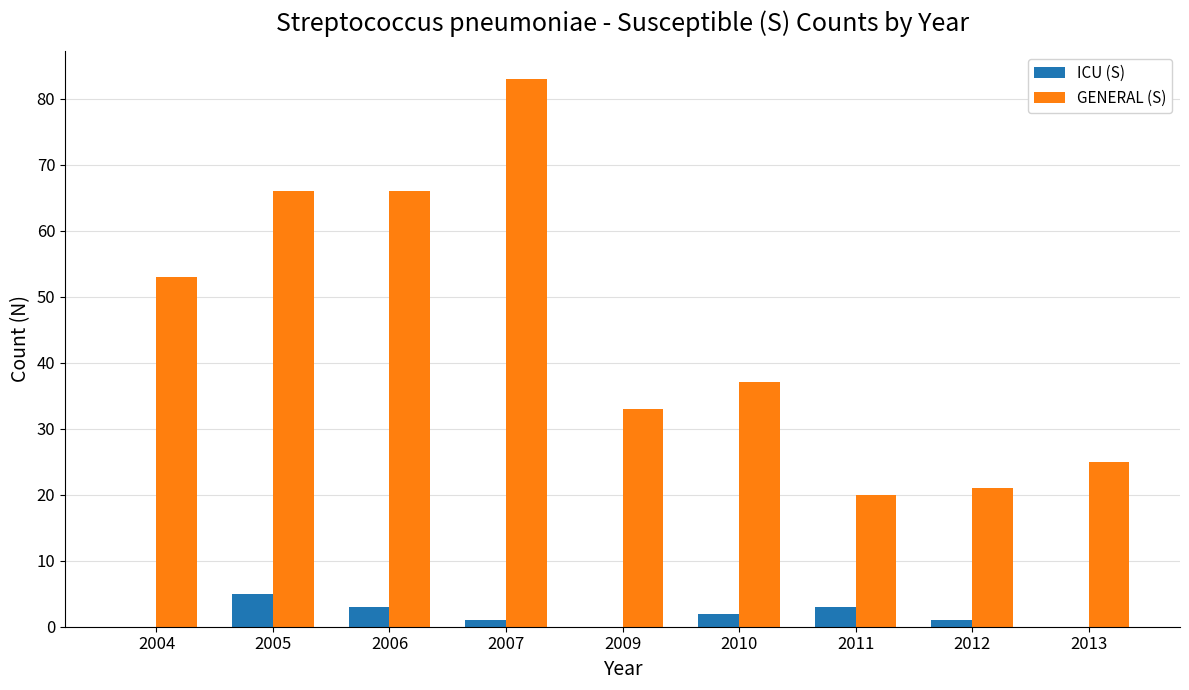

Which series changed the most between 2009 and 2011?

GENERAL (S)